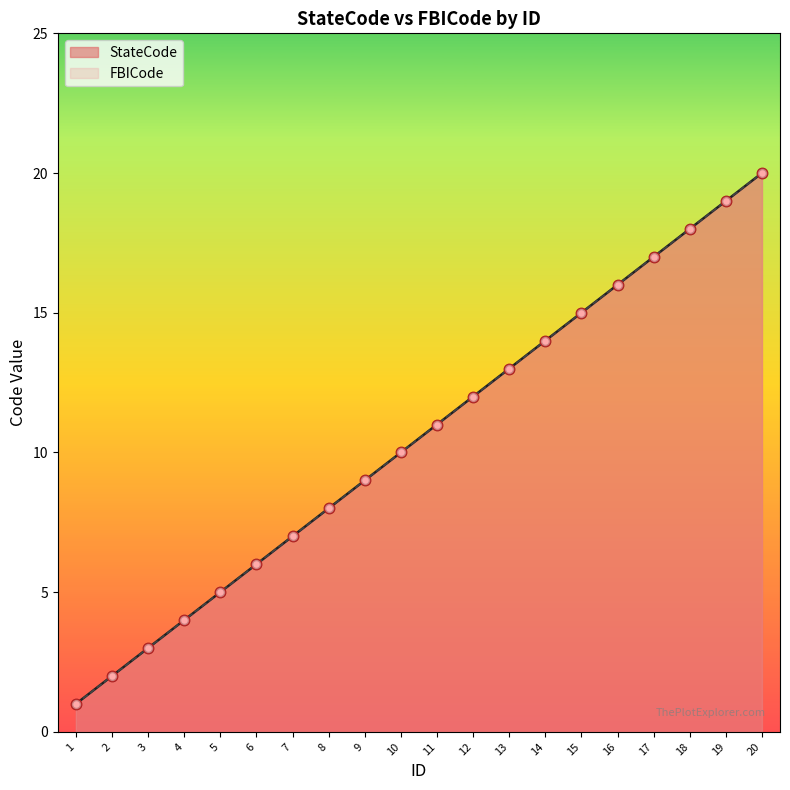

At which category is the sum across all series the highest?

20